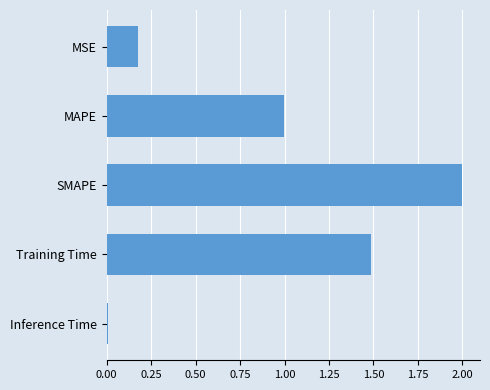

What is the difference between the values at SMAPE and MAPE?

1.0